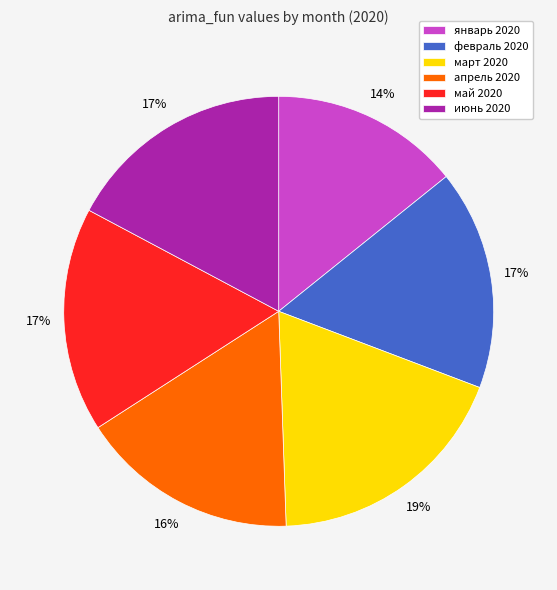

Between июнь 2020 and март 2020, which is larger?

март 2020